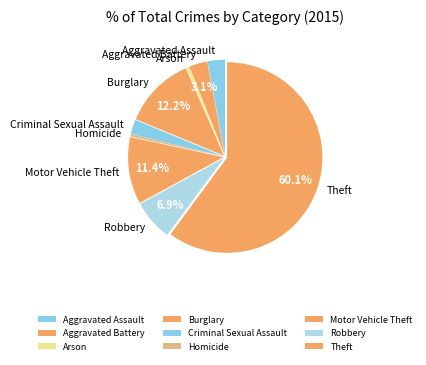

Does any single category account for the majority?

Yes